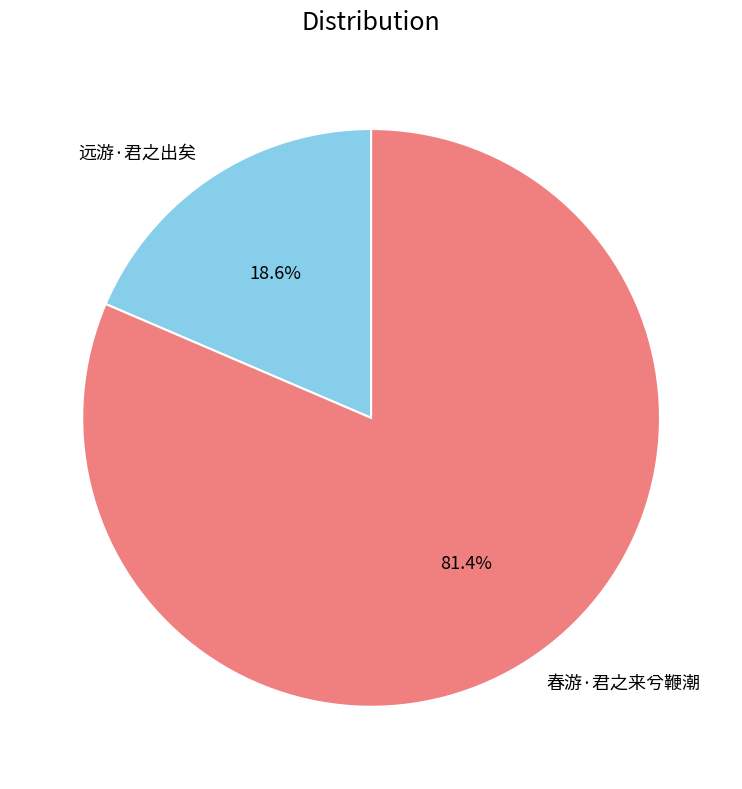

The 春游·君之来兮鞭潮 slice represents 81% of the pie. True or false?

True